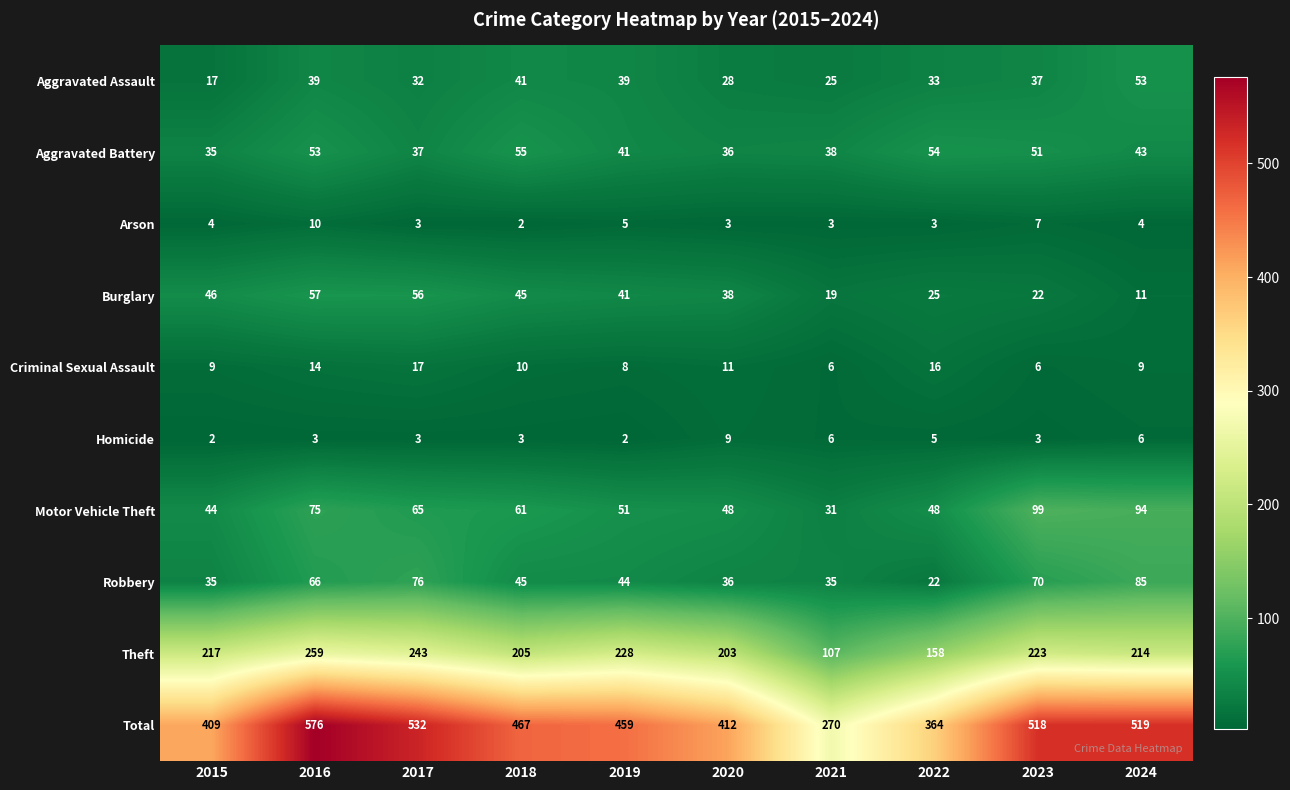

At which label does Aggravated Battery first exceed 43?

2016